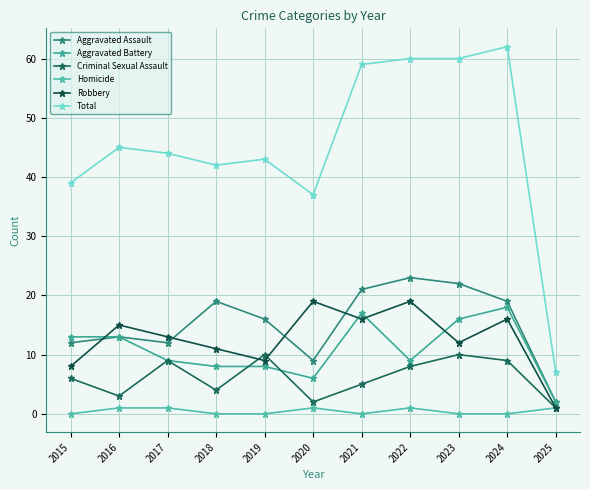

Where does the Total series first go above 44?

2016